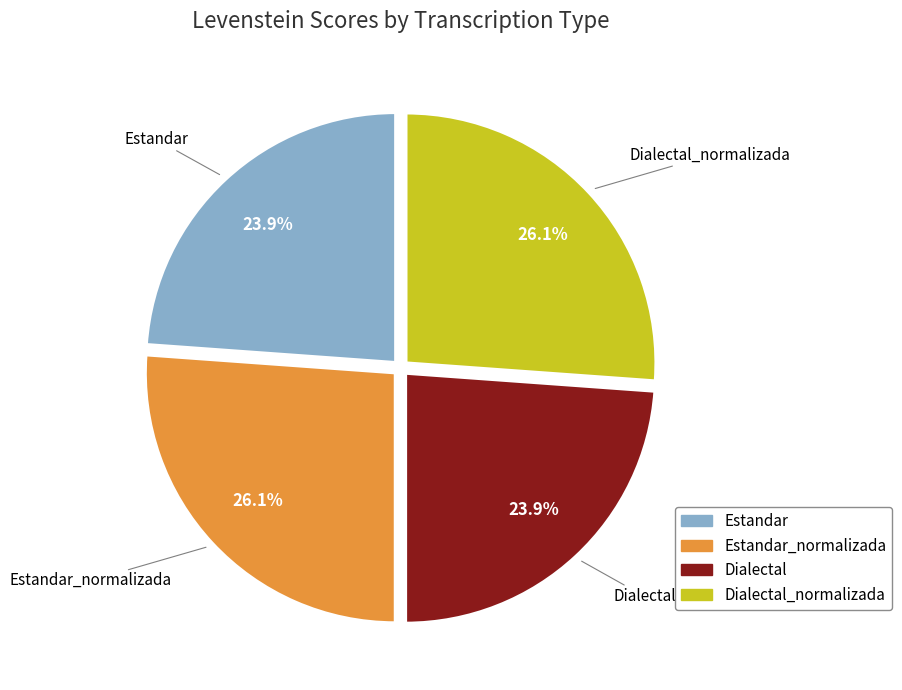

Does any single category account for the majority?

No